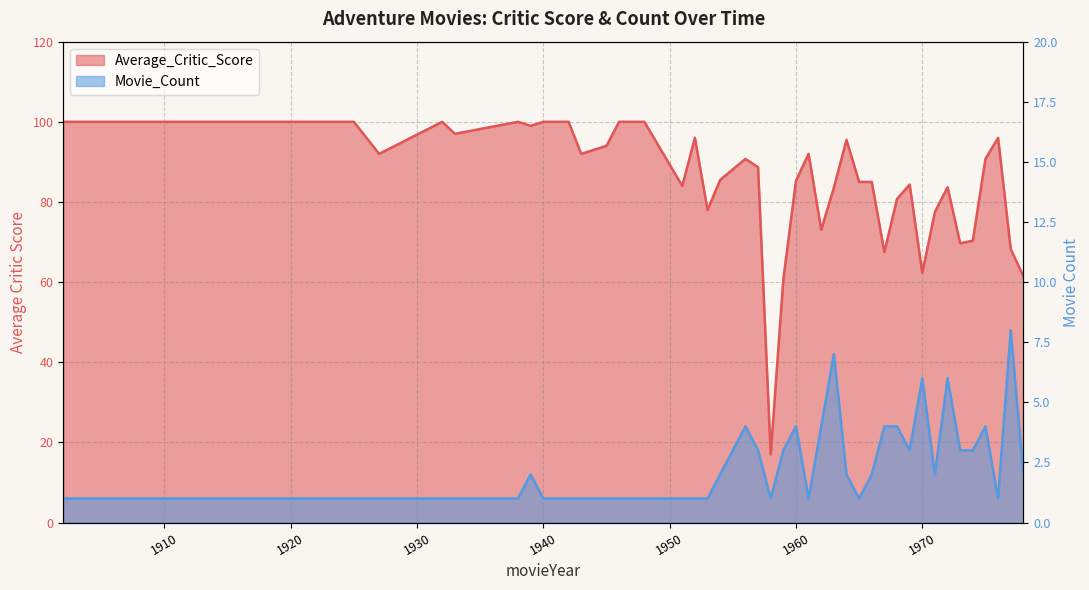

True or false: Movie_Count and Average_Critic_Score intersect in this chart.

False